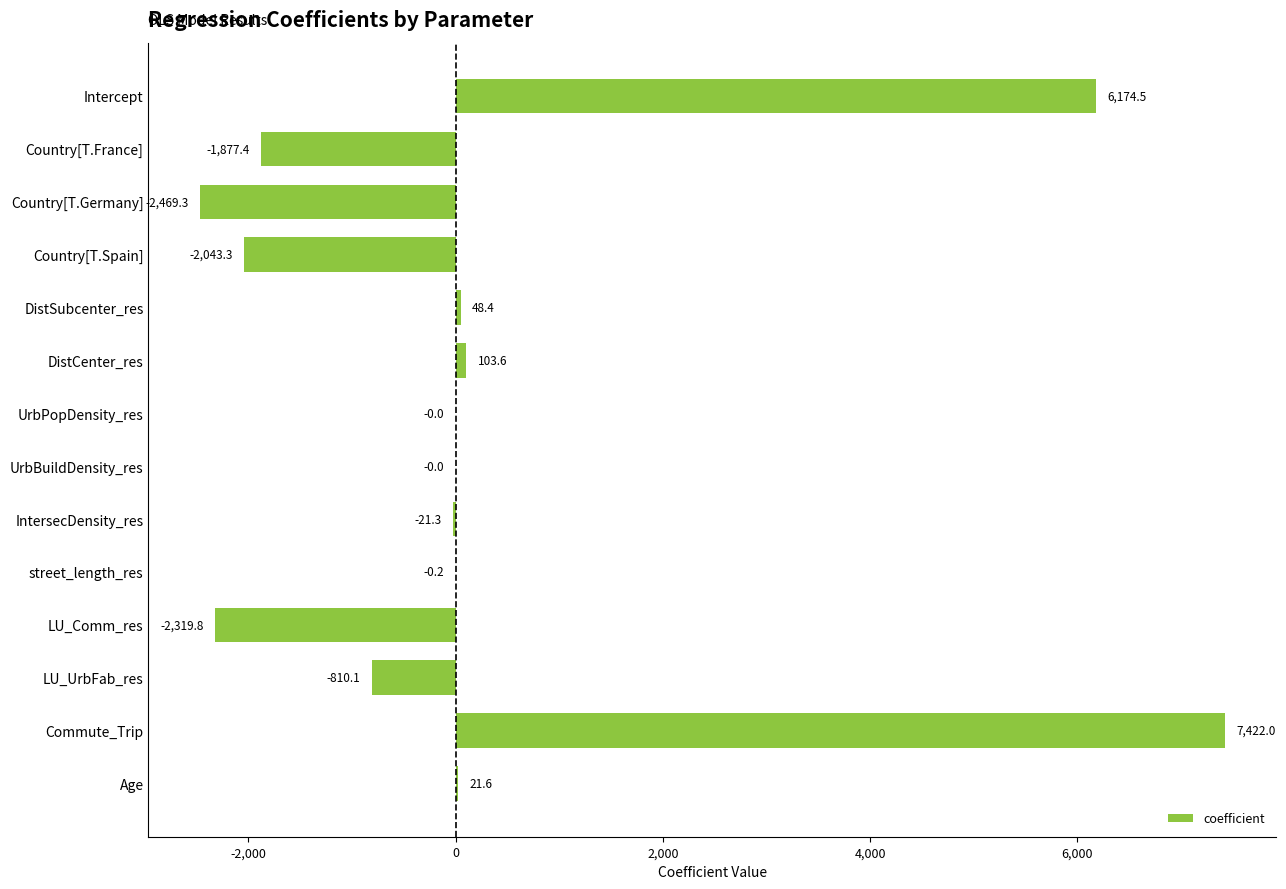

At which label is the value closest to 2476?

DistCenter_res